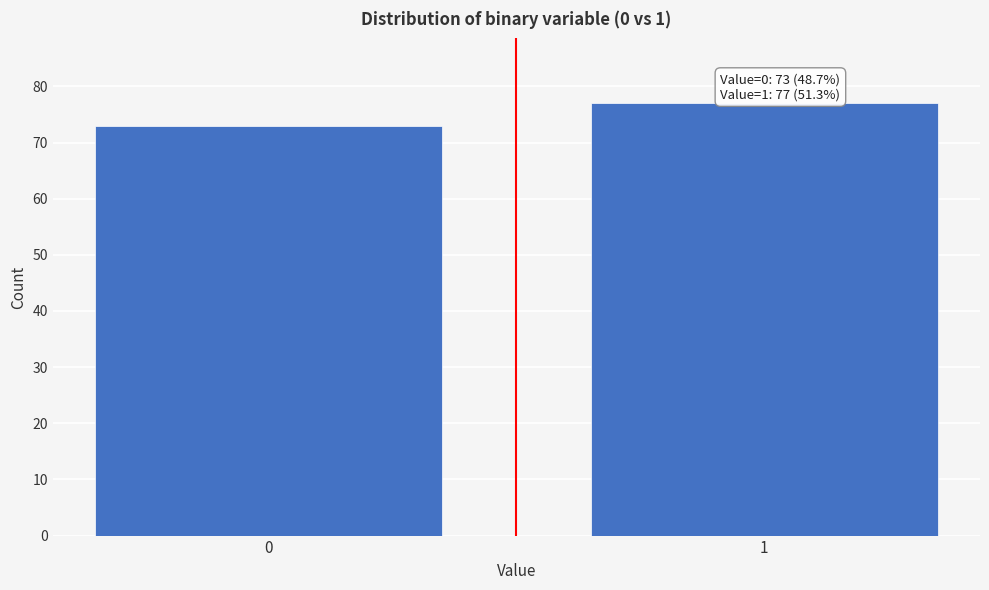

Reading left to right, transcribe all the data shown in this chart.

0=73	1=77